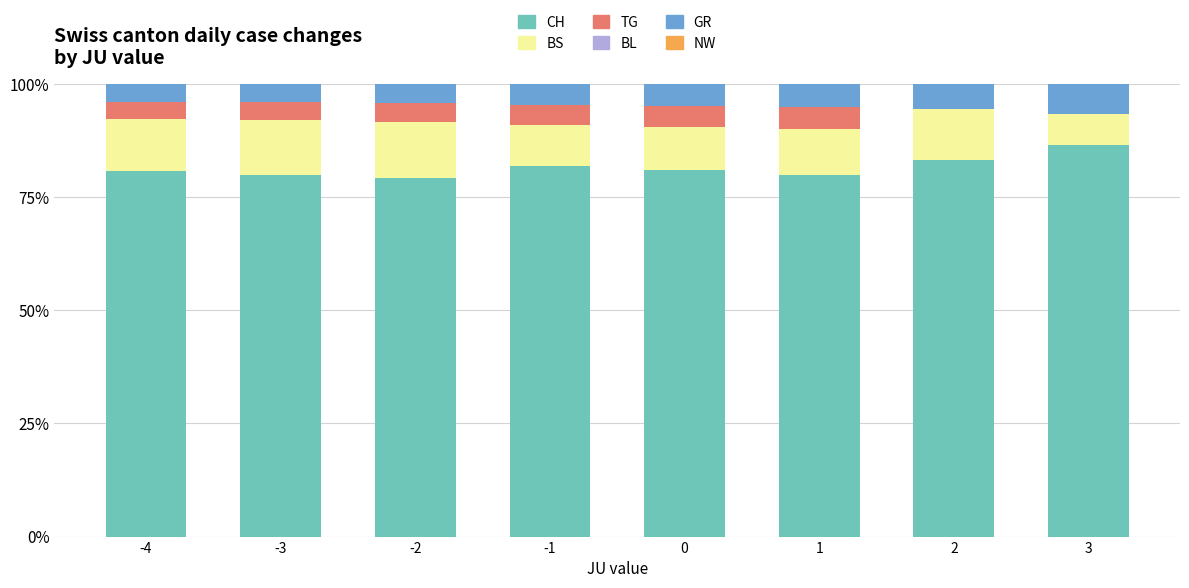

What is the sum of the CH values at -1 and -4?

162.6